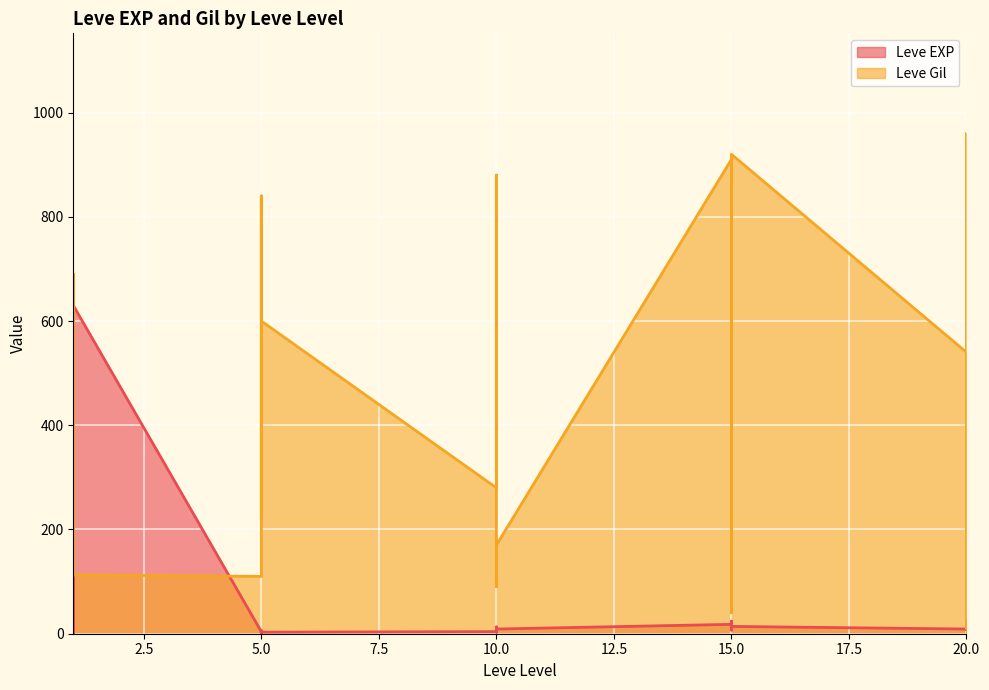

Reading right to left, transcribe all the data shown in this chart.

Leve EXP: 20=8	20=12	20=17	20=28	20=16	20=9	15=14	15=18	15=24	15=7	15=13	15=18	10=9	10=13	10=9	10=3	10=7	10=4	5=3	5=2	5=5	5=2	5=6	5=4	1=630	1=1	1=1	1=630	1=1	1=1
Leve Gil: 20=570	20=960	20=120	20=10	20=800	20=540	15=920	15=910	15=790	15=170	15=40	15=910	10=170	10=90	10=430	10=780	10=880	10=280	5=600	5=490	5=220	5=790	5=840	5=110	1=113	1=690	1=160	1=112	1=690	1=330